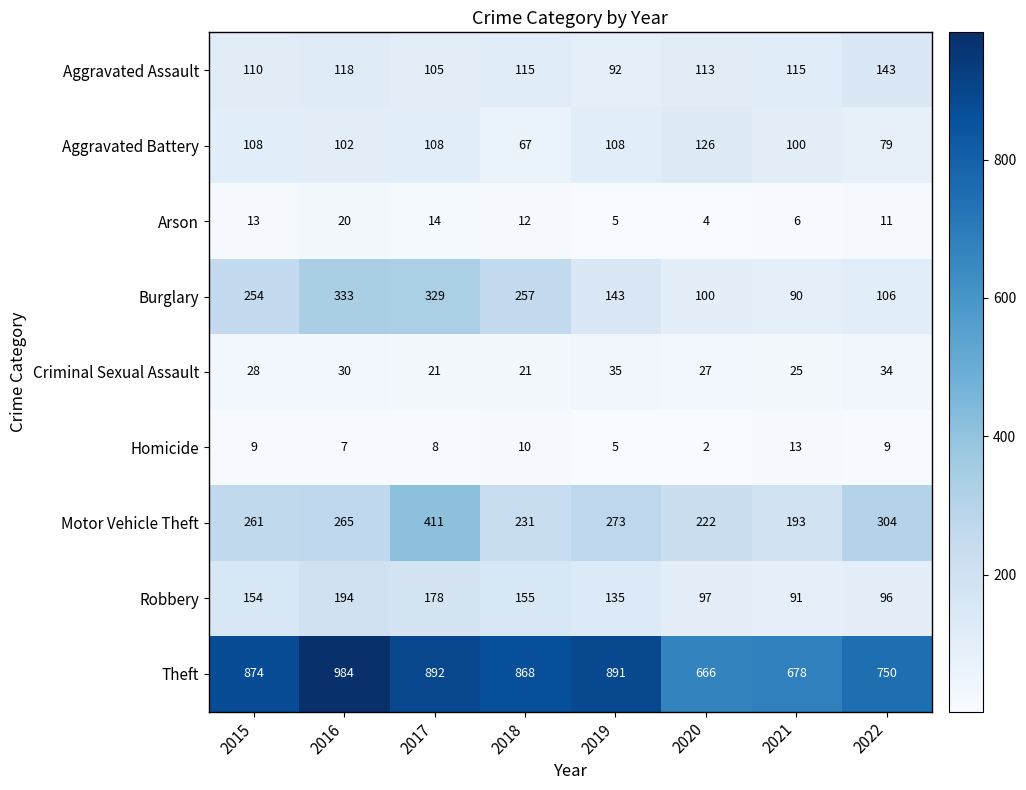

Which series changed the most between 2015 and 2019?

Burglary